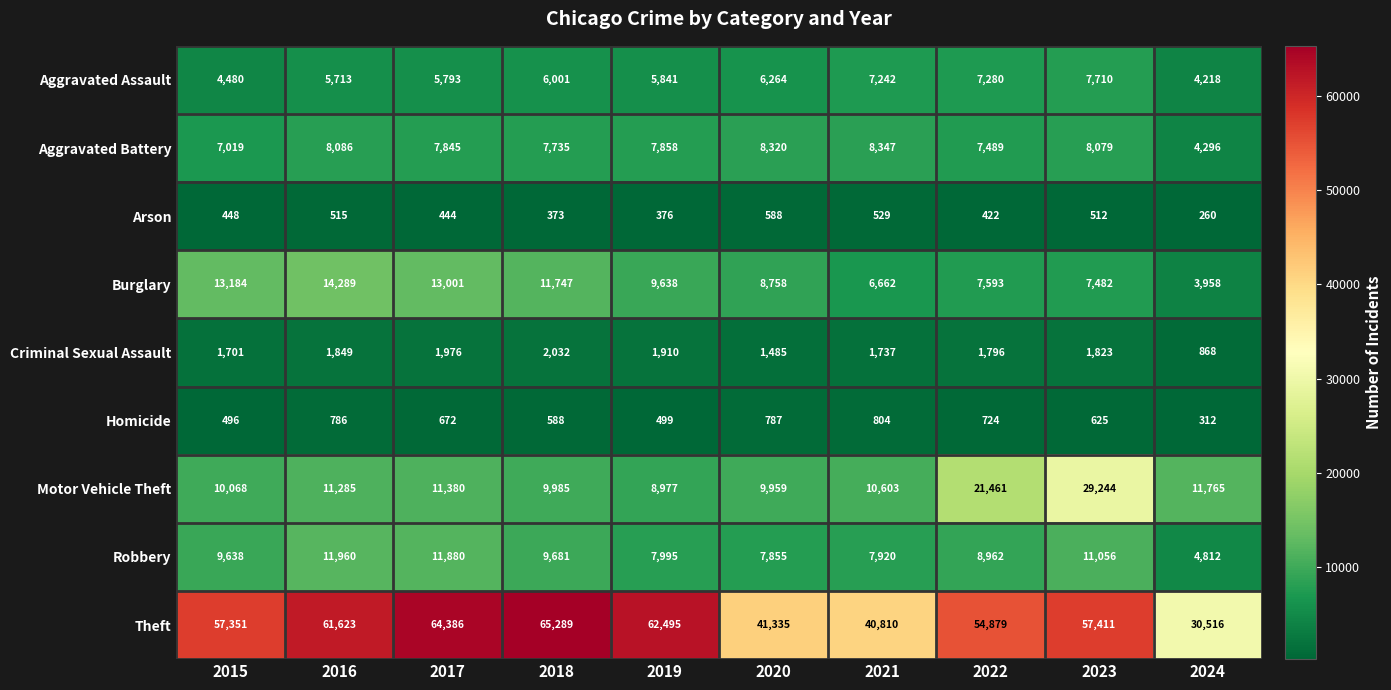

What is the approximate value of Aggravated Assault at 2024?

4218